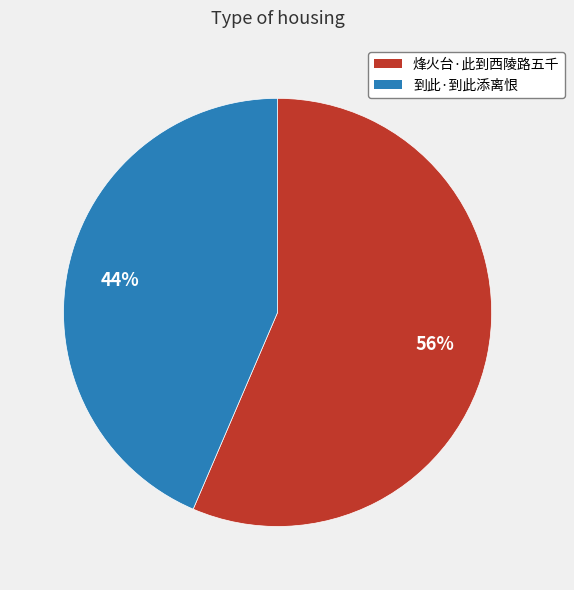

Combined, do 到此·到此添离恨 and 烽火台·此到西陵路五千 account for over 50%?

Yes